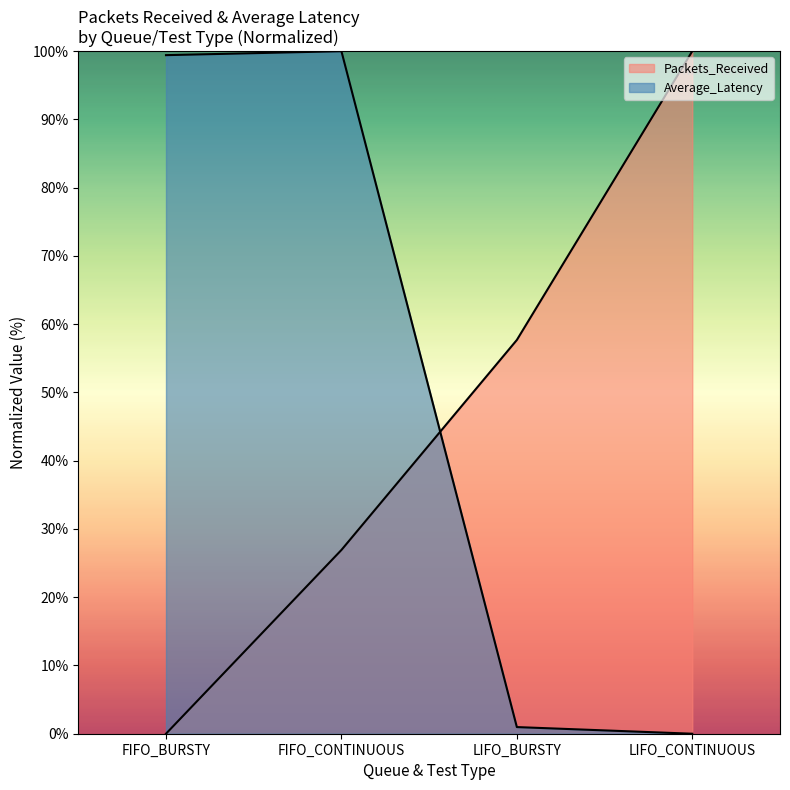

Which series has the widest spread of values?

Packets_Received